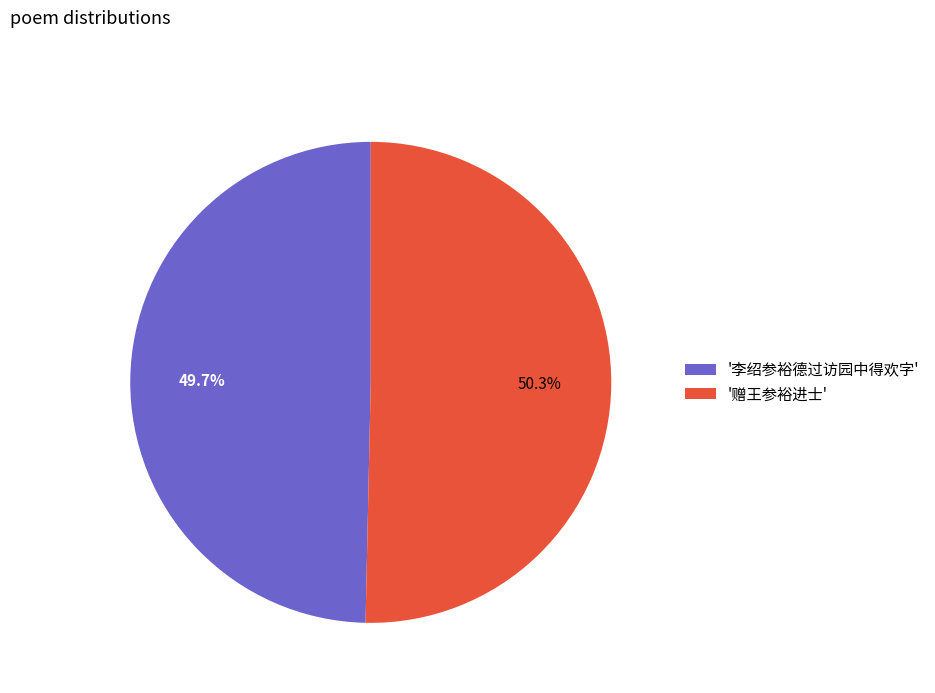

Rank the categories by value from lowest to highest.

'李绍参裕德过访园中得欢字', '赠王参裕进士'